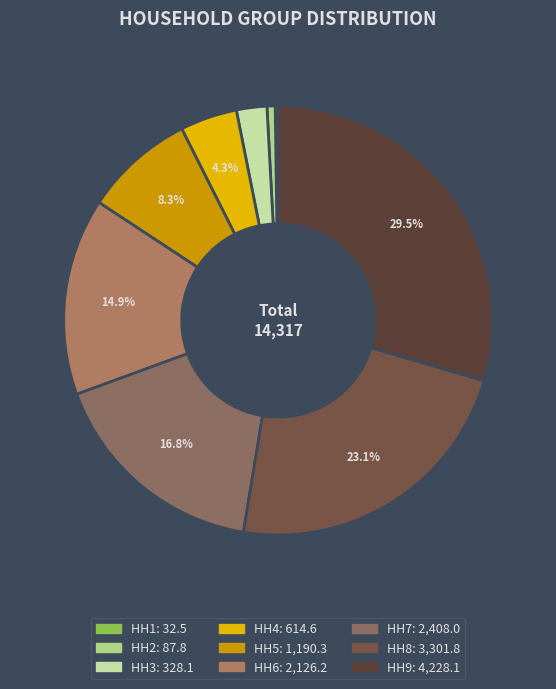

How many slices are in this pie chart?

9